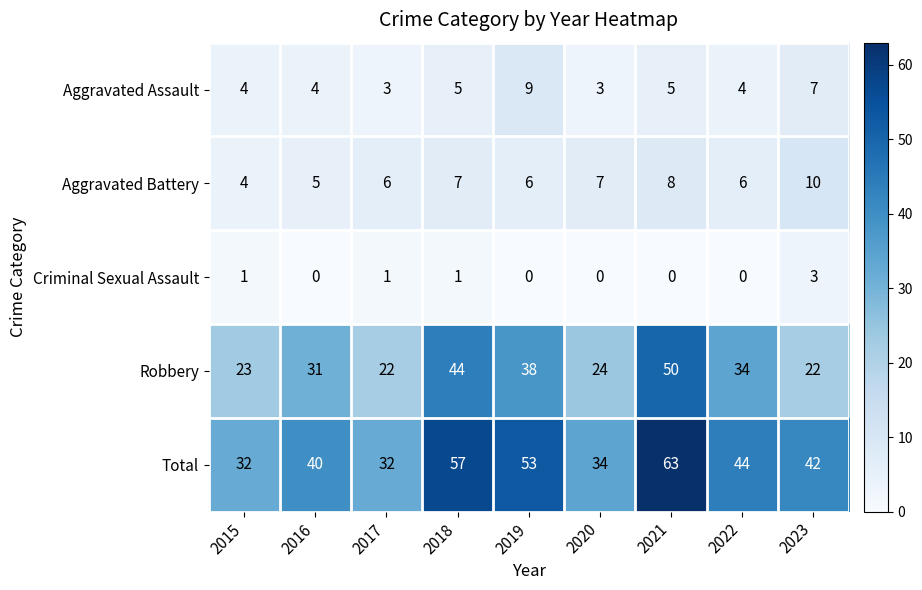

The value of Aggravated Assault at 2019 is 12. True or false?

False